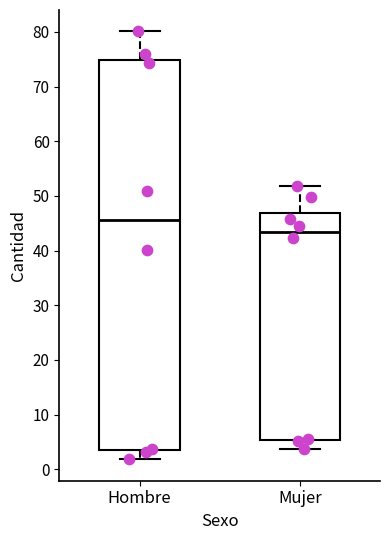

Reading left to right, read every box against the y-axis: the position of its median line, the range the box covers, and the ends of its whiskers. The values are not printed on the chart, so give them approximately, as read against the axis.

Hombre: median 46, box 4 to 75, whiskers 2 to 80
Mujer: median 43, box 5 to 47, whiskers 4 to 52